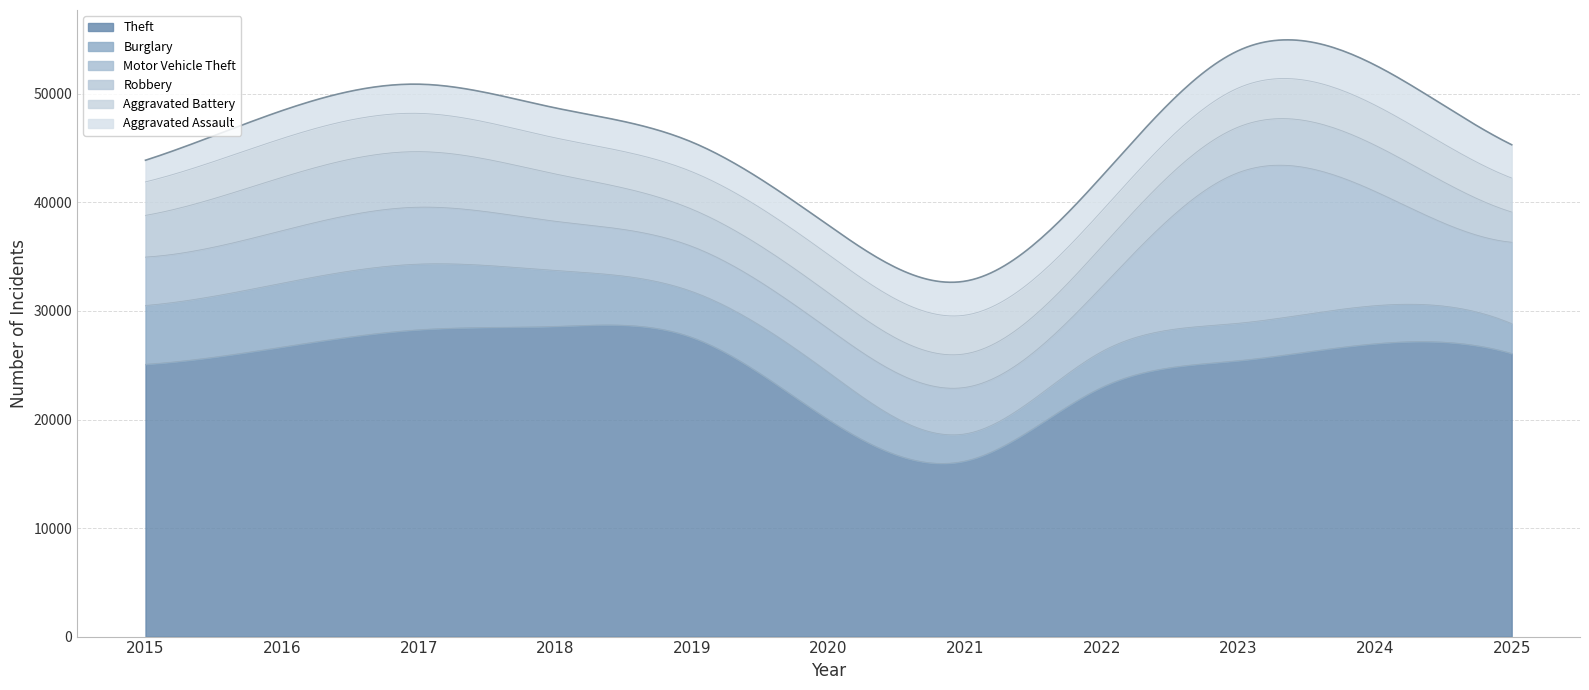

How many times do Burglary and Motor Vehicle Theft cross each other?

1